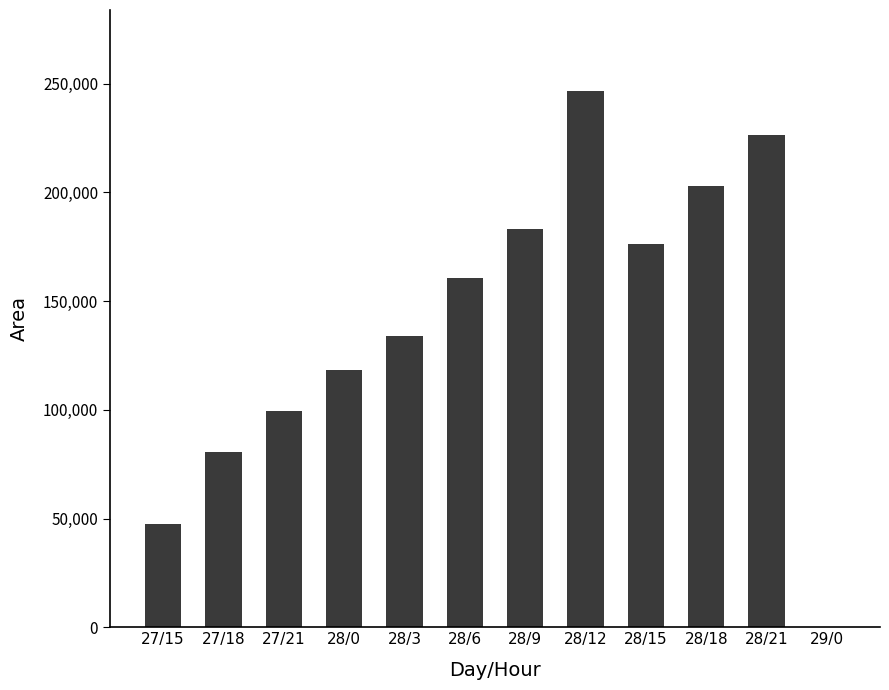

Reading right to left, extract all data points from this chart.

29/0=0	28/21=226250	28/18=203125	28/15=176250	28/12=246875	28/9=183125	28/6=160625	28/3=133750	28/0=118125	27/21=99375	27/18=80625	27/15=47500